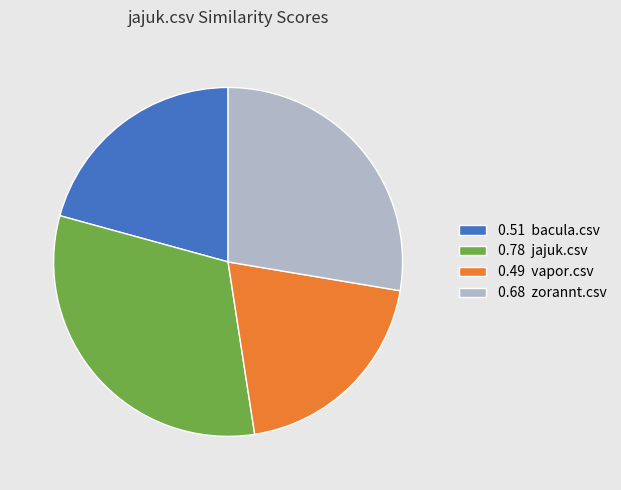

Rank the categories by value from lowest to highest.

0.49 vapor.csv, 0.51 bacula.csv, 0.68 zorannt.csv, 0.78 jajuk.csv